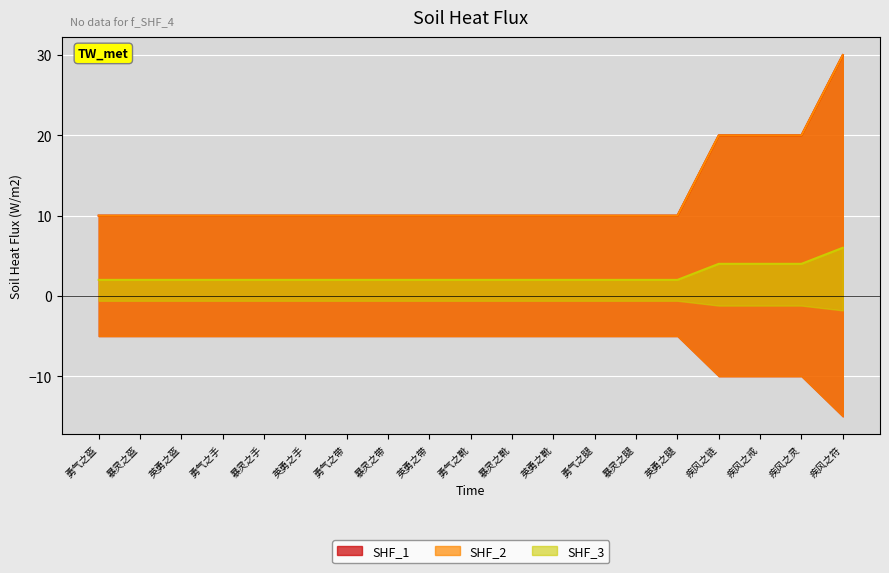

What is the maximum value shown in the chart?

30